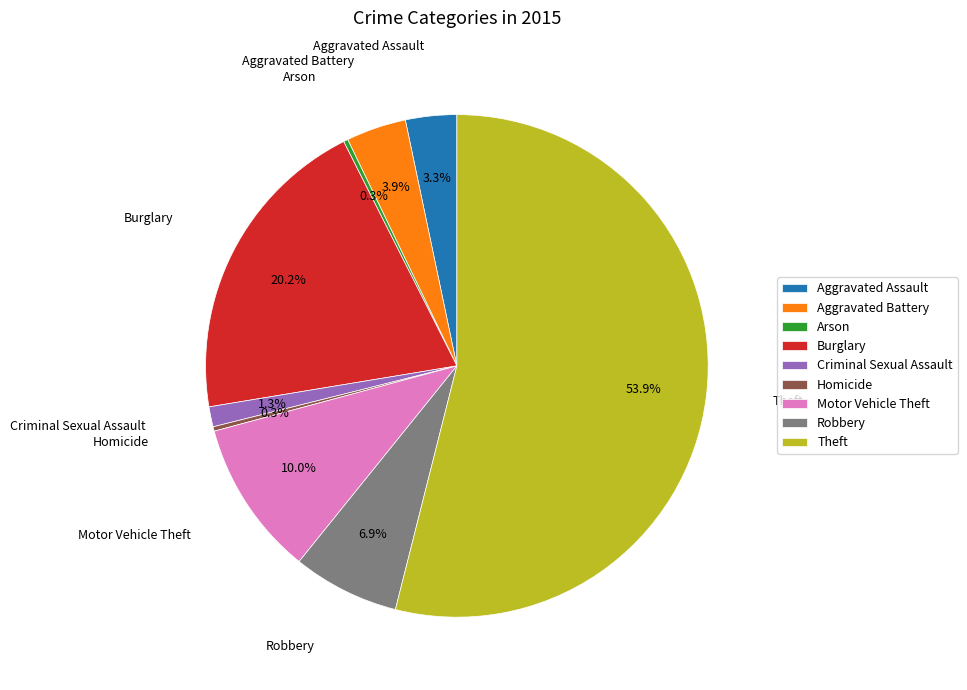

To the nearest percent, what portion does Burglary represent?

20%